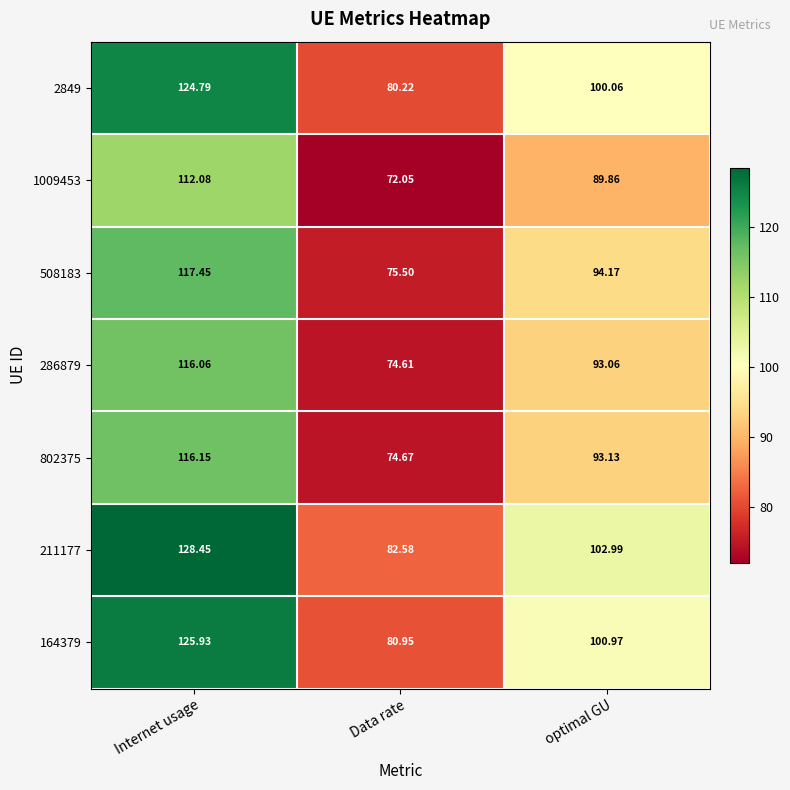

What is the difference between the highest and lowest values at Data rate?

10.5